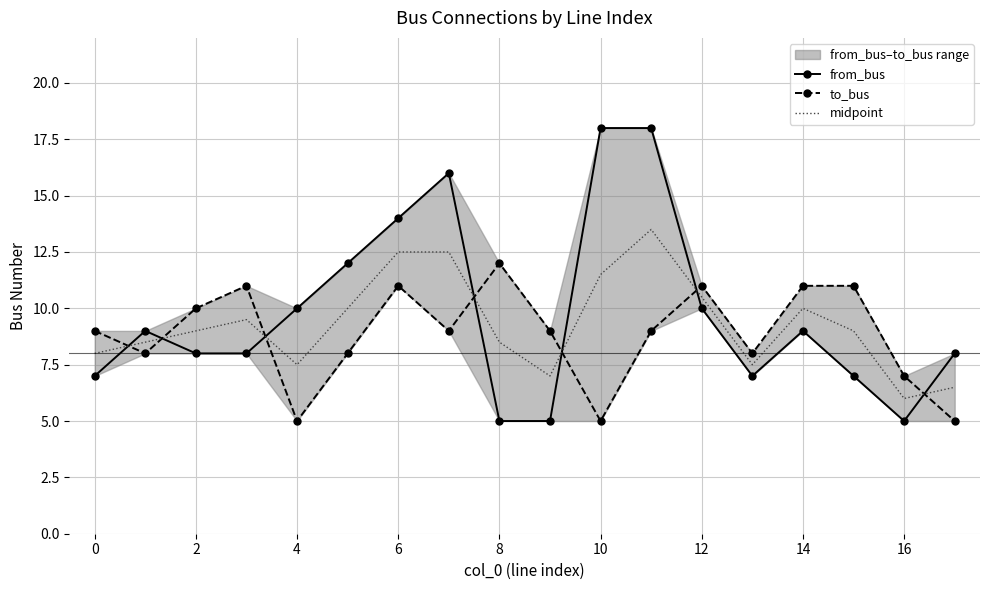

The value of midpoint at 10 is 20.5. True or false?

False